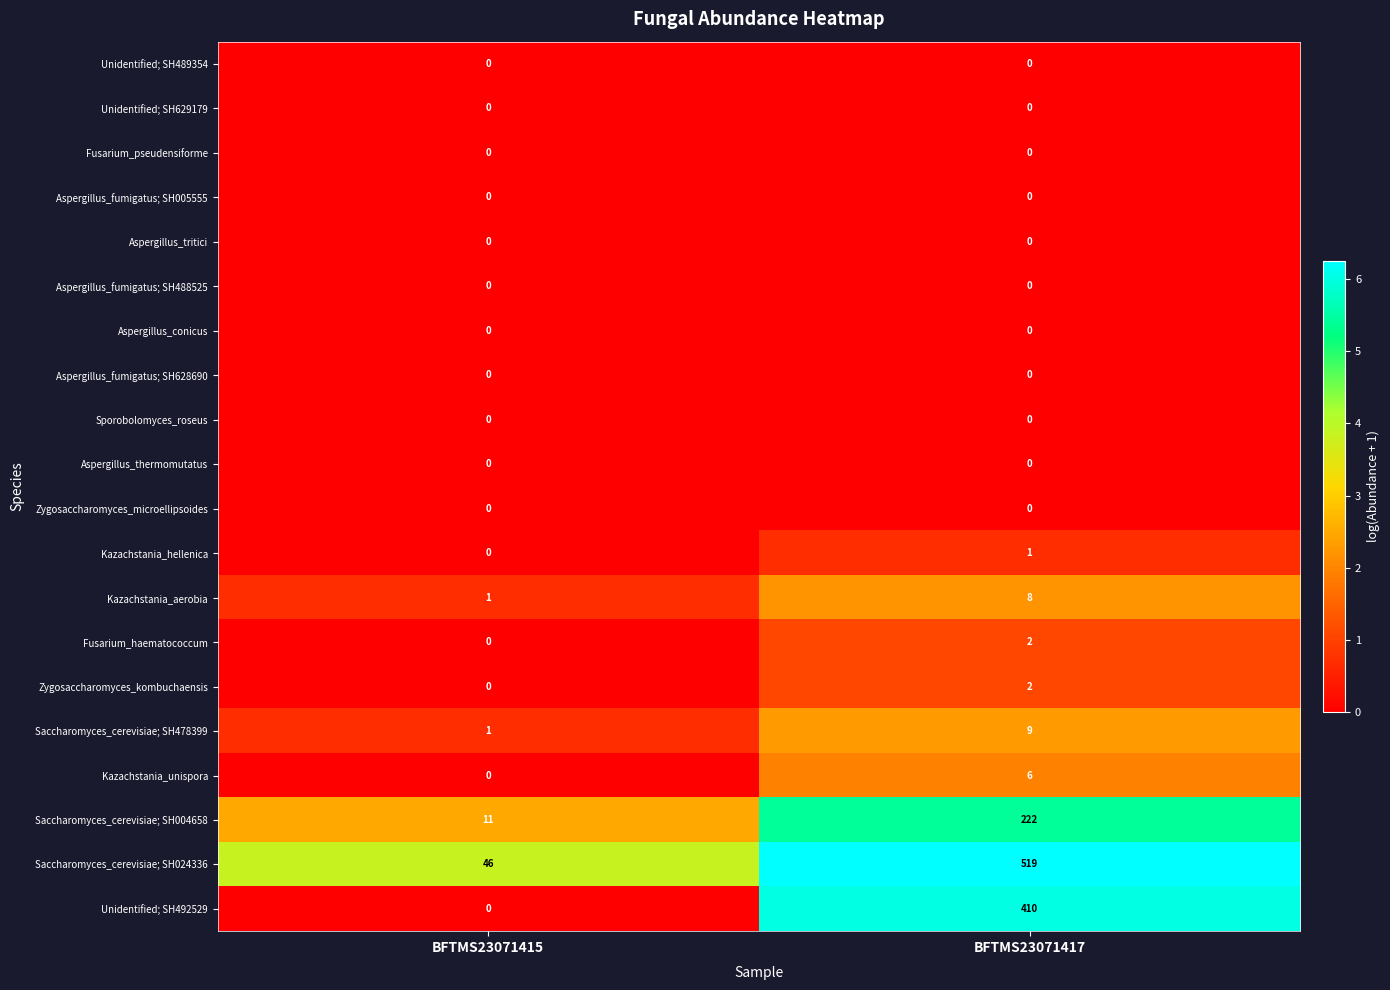

Is it true that Unidentified; SH629179 equals 0 at BFTMS23071417?

True